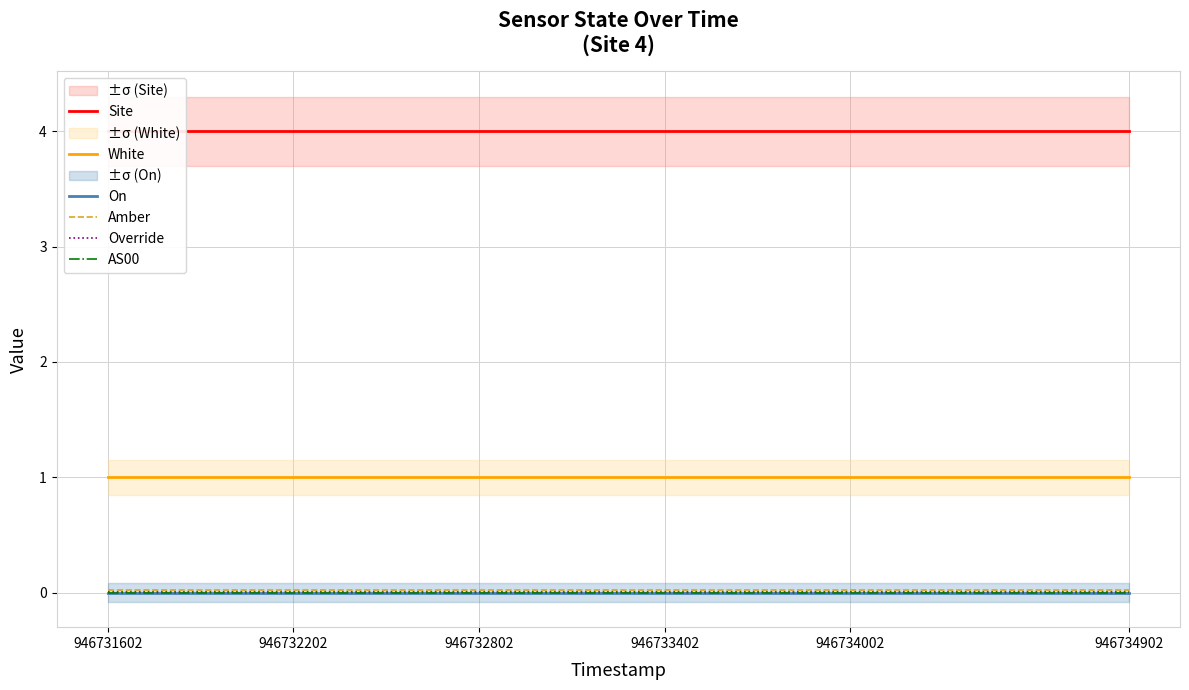

What is the total value across all series at 7?

5.0